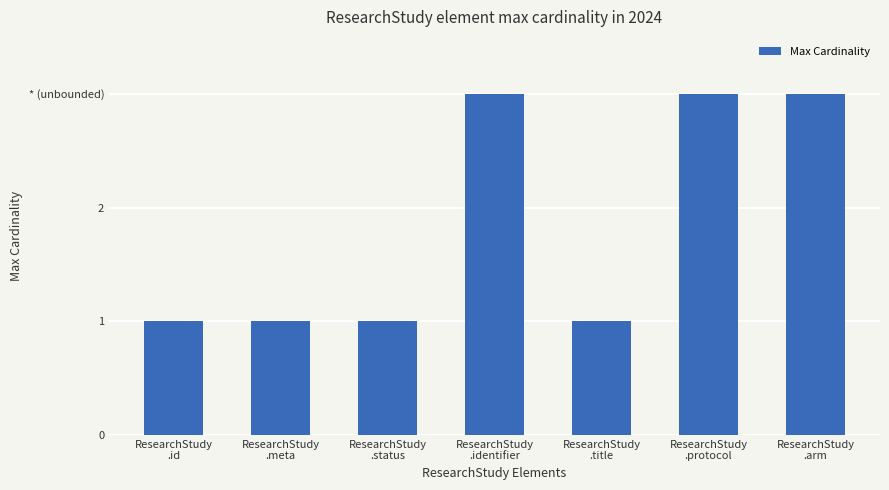

Count the number of data series in this chart.

1